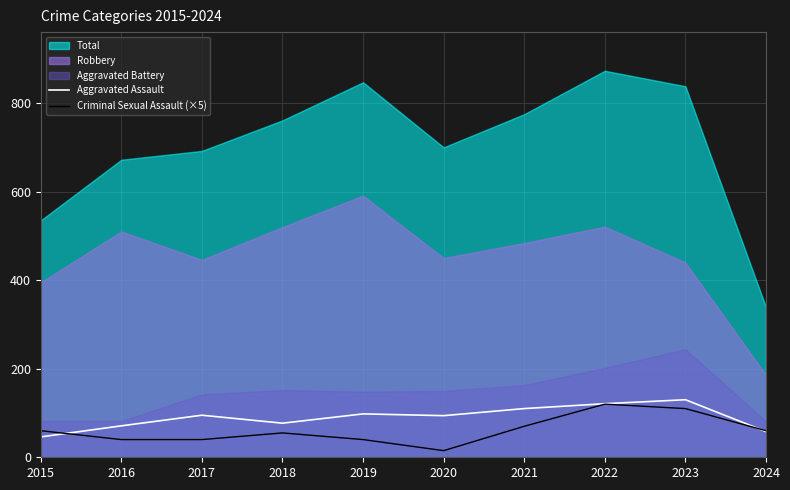

How many lines are shown in the chart?

2